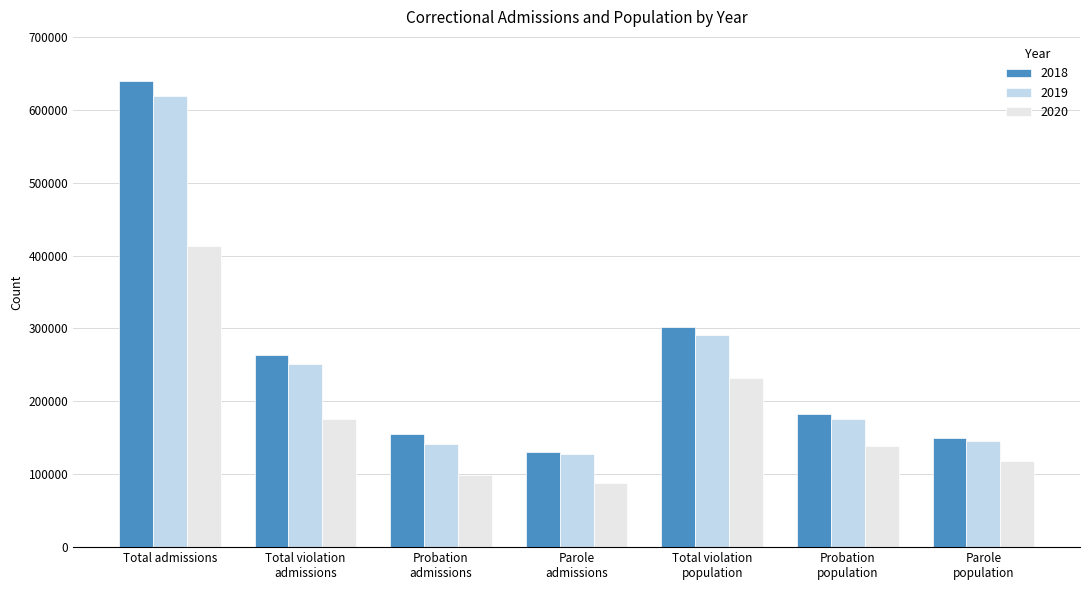

What is the approximate value of 2019 at Total violation
admissions?

251216.0